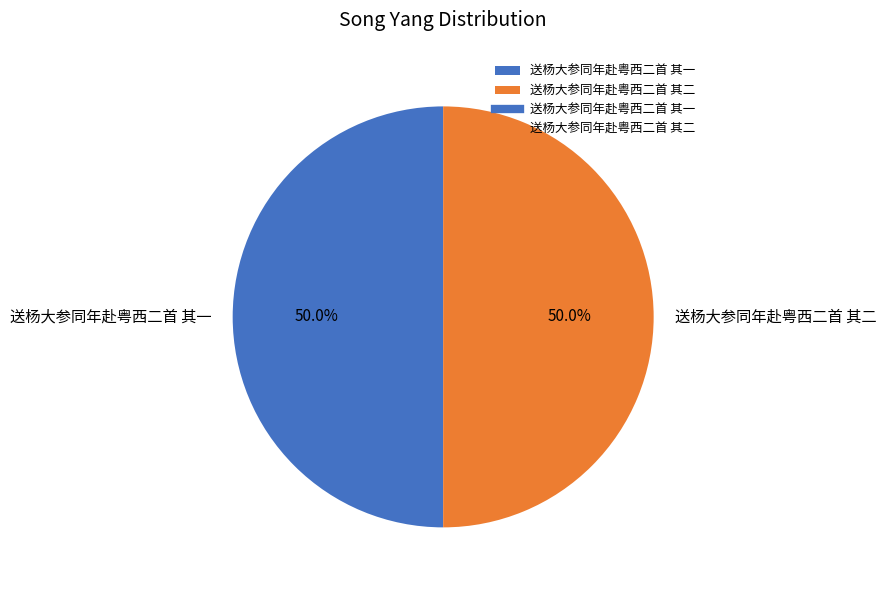

Count the number of slices in the pie.

2